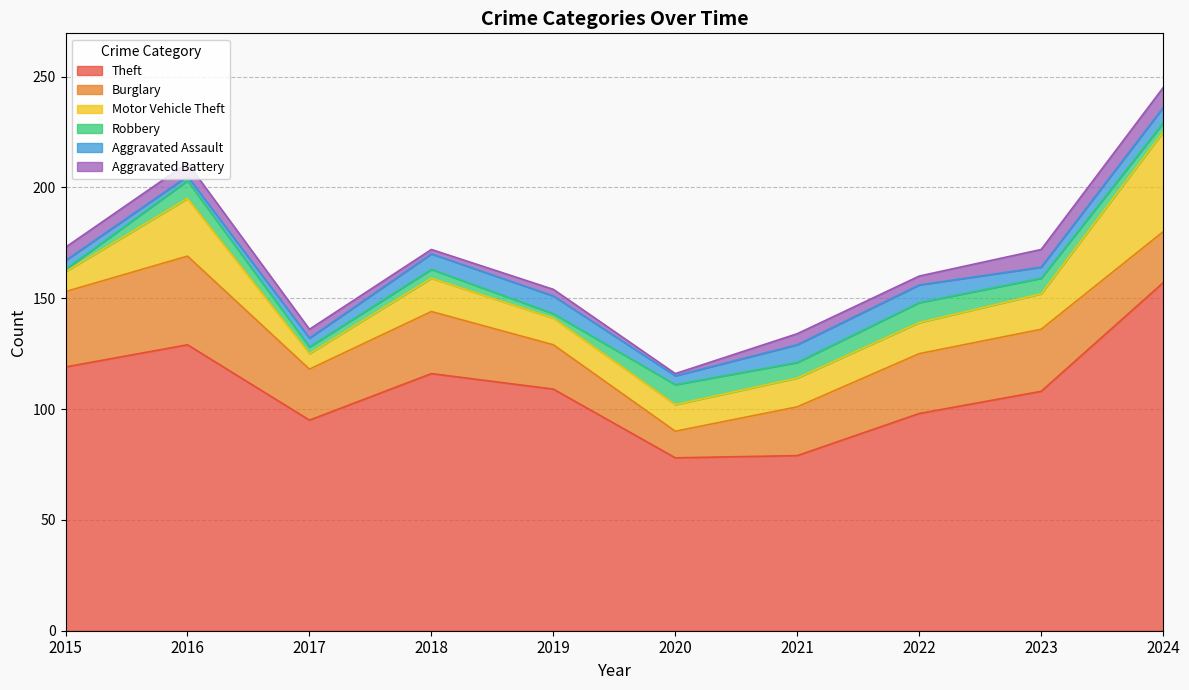

Reading left to right, list all the values displayed in this chart.

Theft: 2015=119	2016=129	2017=95	2018=116	2019=109	2020=78	2021=79	2022=98	2023=108	2024=157
Burglary: 2015=34	2016=40	2017=23	2018=28	2019=20	2020=12	2021=22	2022=27	2023=28	2024=23
Motor Vehicle Theft: 2015=9	2016=26	2017=7	2018=15	2019=12	2020=12	2021=13	2022=14	2023=16	2024=45
Robbery: 2015=1	2016=8	2017=3	2018=4	2019=2	2020=9	2021=7	2022=9	2023=7	2024=4
Aggravated Assault: 2015=4	2016=2	2017=4	2018=7	2019=8	2020=4	2021=8	2022=8	2023=5	2024=7
Aggravated Battery: 2015=6	2016=6	2017=4	2018=2	2019=3	2020=1	2021=5	2022=4	2023=8	2024=9